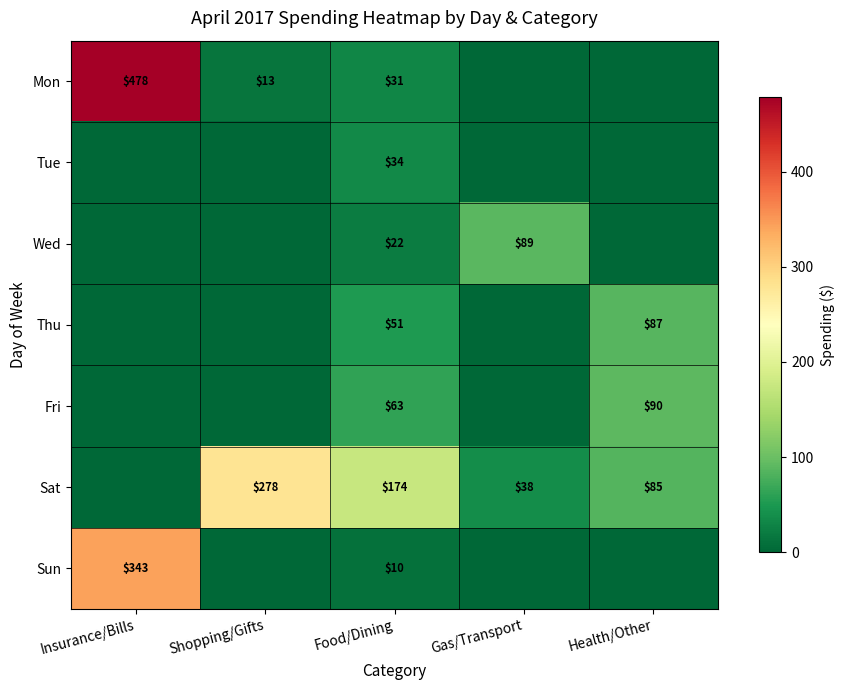

Between Shopping/Gifts and Food/Dining, which is larger?

Food/Dining